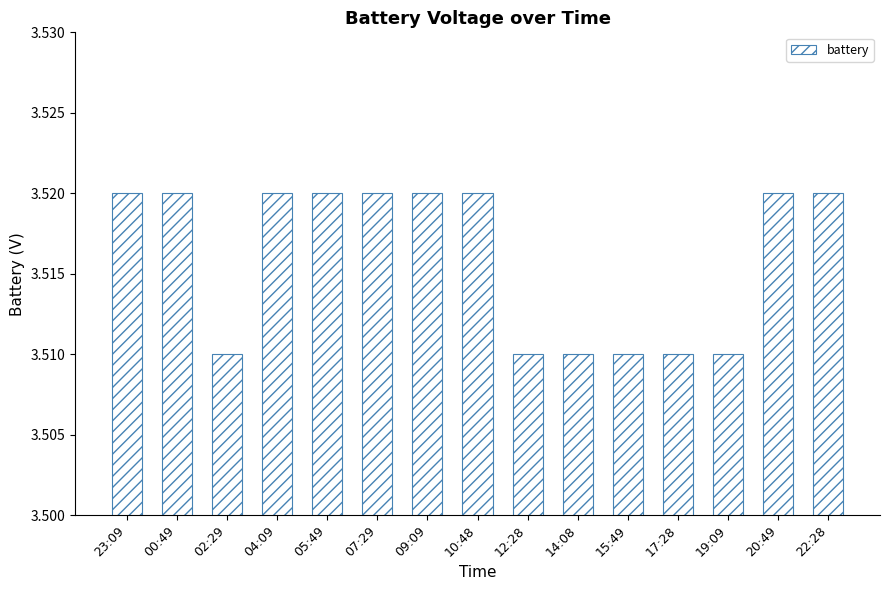

What is the sum of the values at 17:28 and 05:49?

7.0